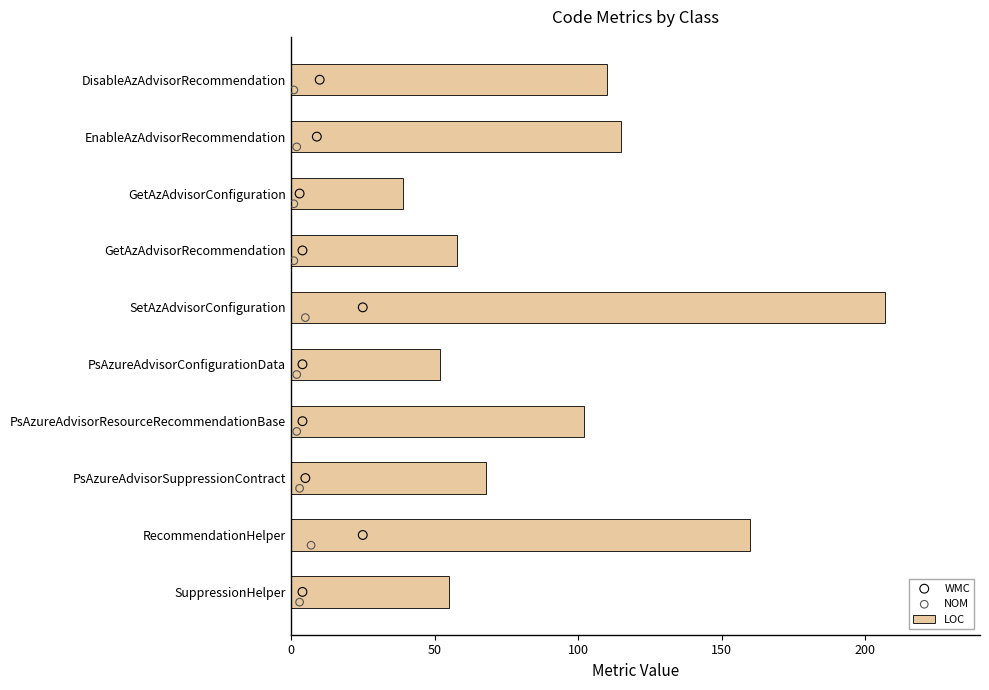

At how many categories does at least one series exceed 83?

5